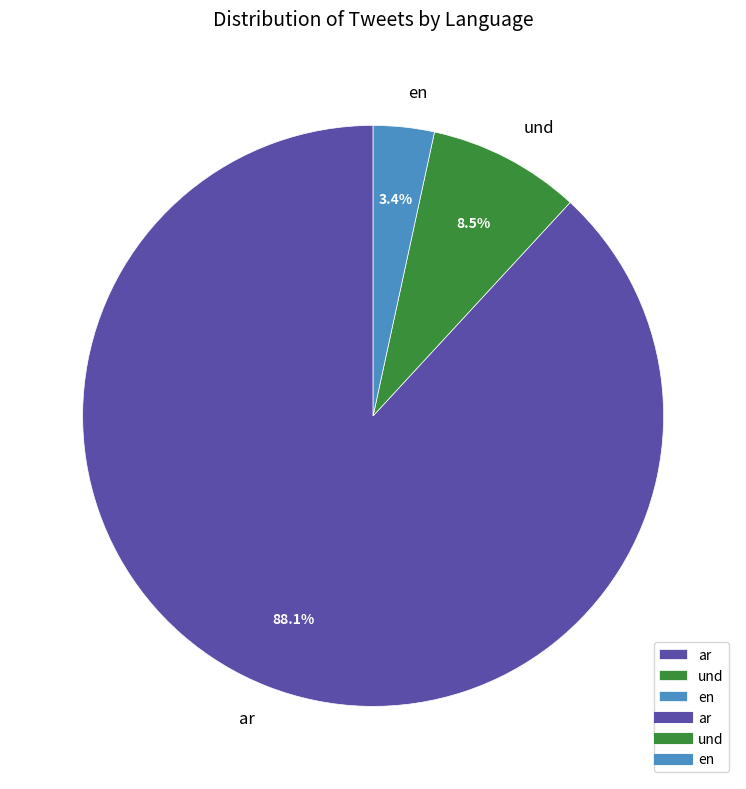

What portion of the pie excludes en?

96.6%